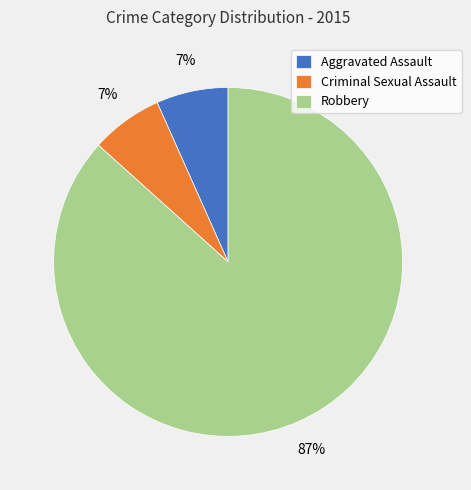

To the nearest percent, what percentage of the pie is Criminal Sexual Assault?

7%